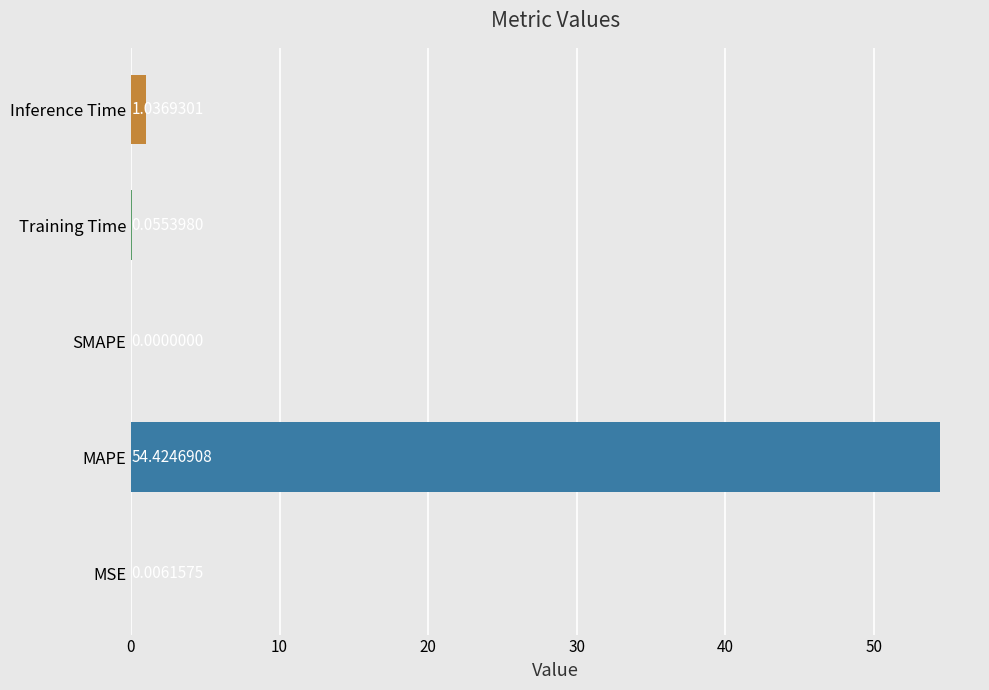

At which label is the value closest to 27?

Inference Time